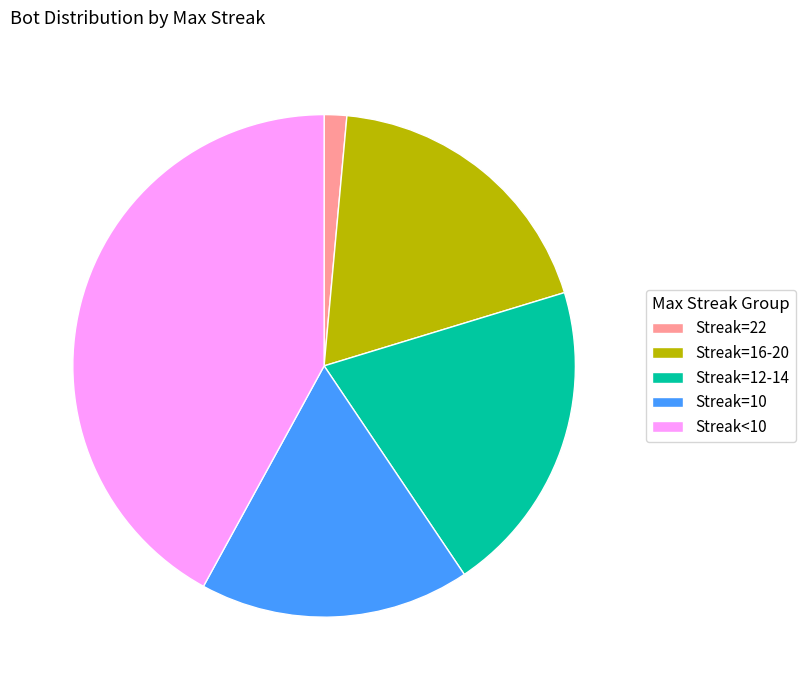

The Streak<10 slice represents 42% of the pie. True or false?

True